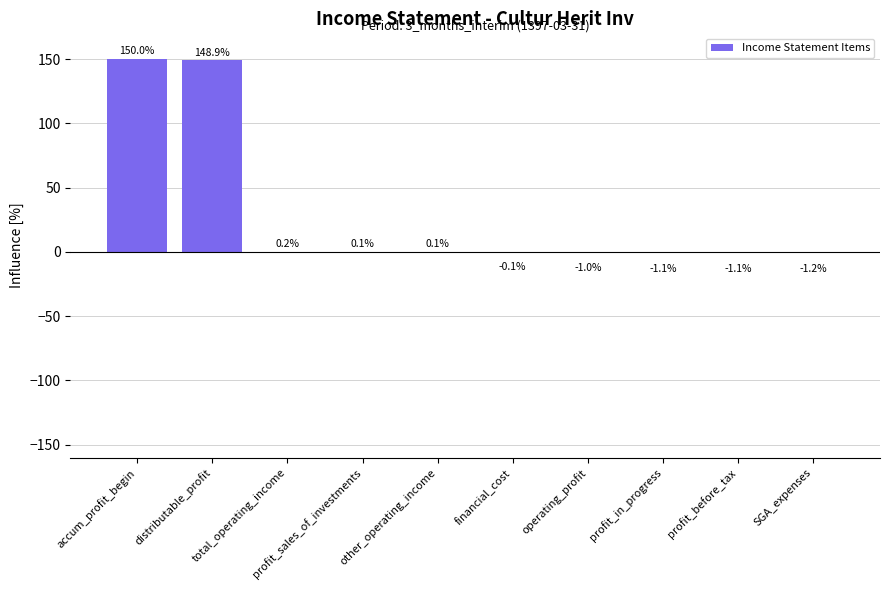

Count the number of data series in this chart.

1